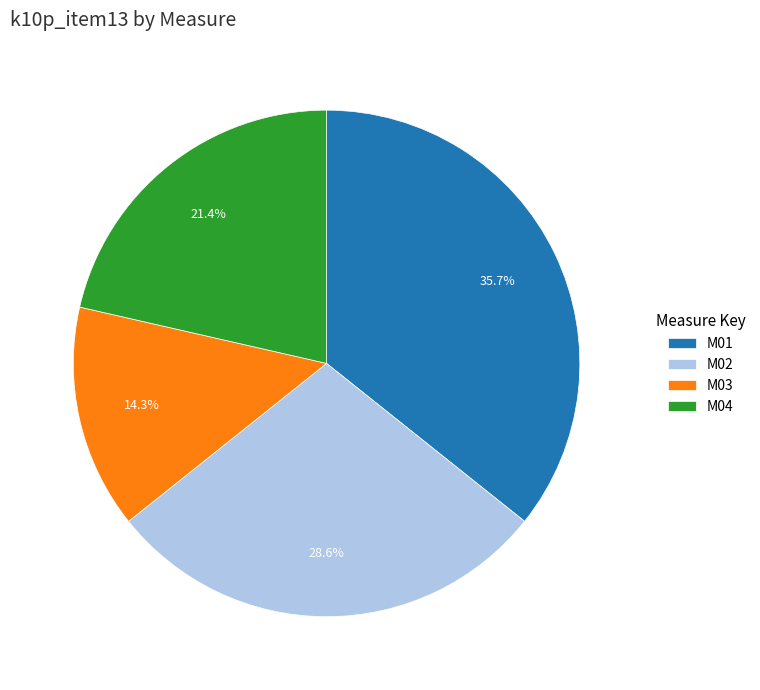

Is M03 the majority of the pie?

No